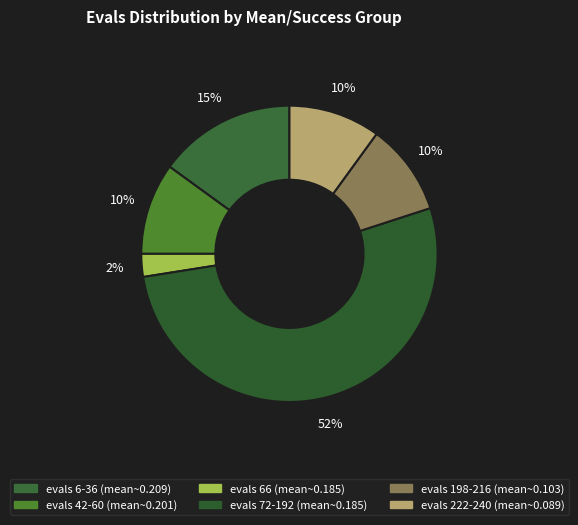

How many segments does this pie chart have?

6